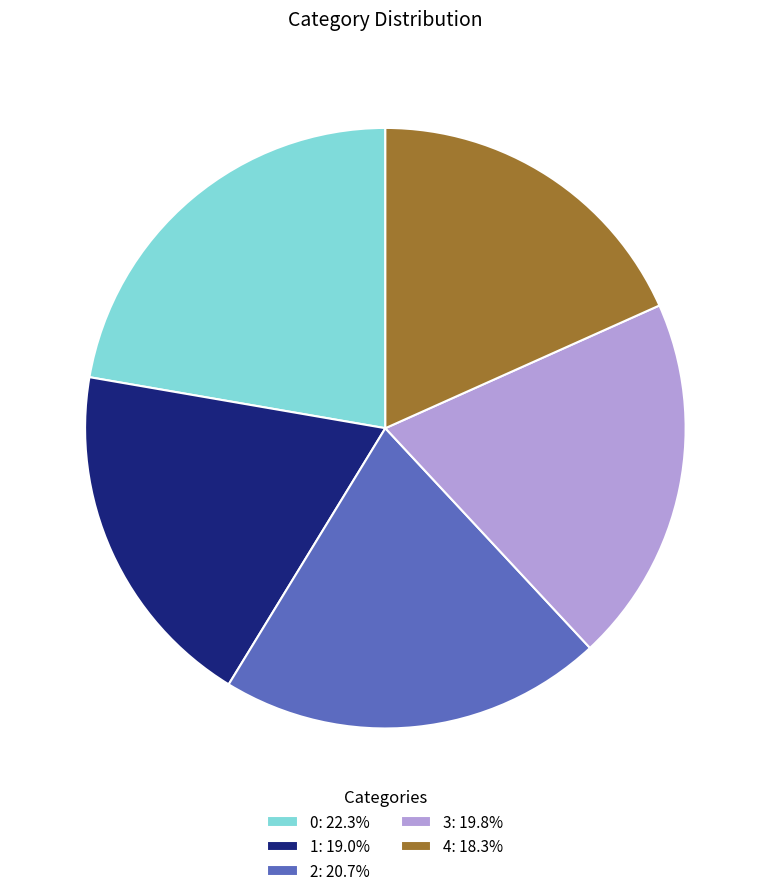

Which category has the smallest portion of the pie?

4